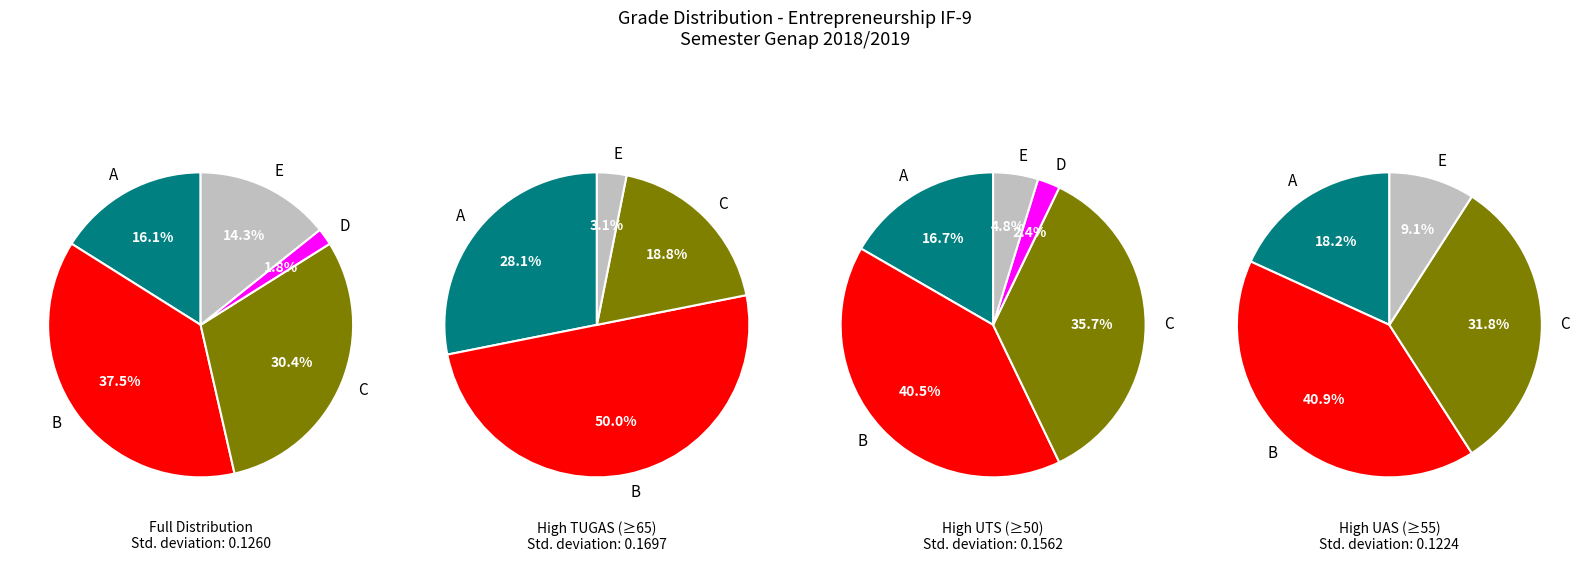

Does 0 represent more than half of the total?

No